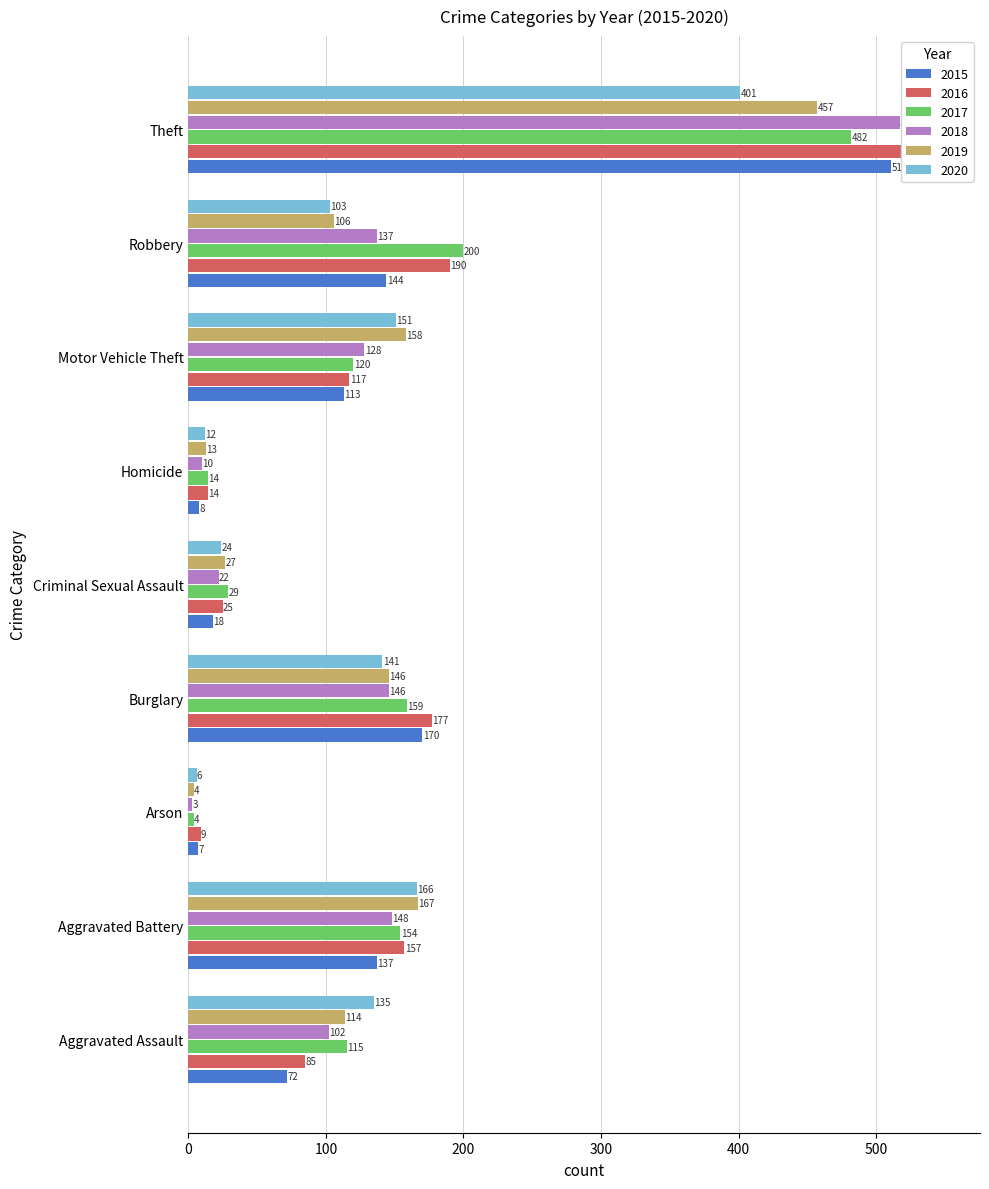

What are all the series names shown in the legend?

2015, 2016, 2017, 2018, 2019, 2020